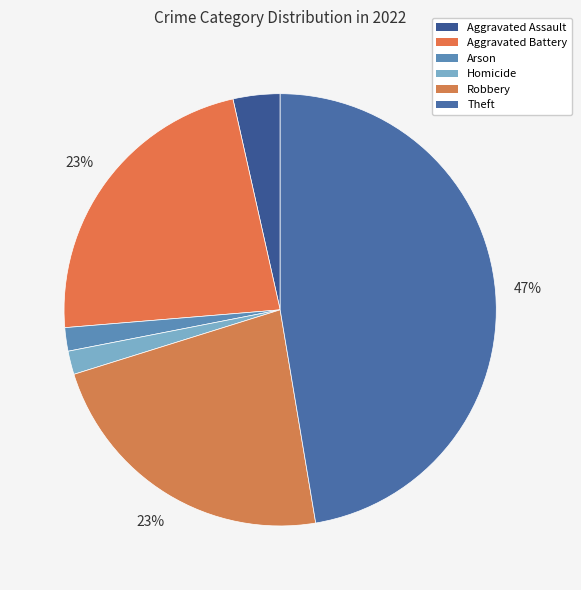

How many slices are in this pie chart?

6